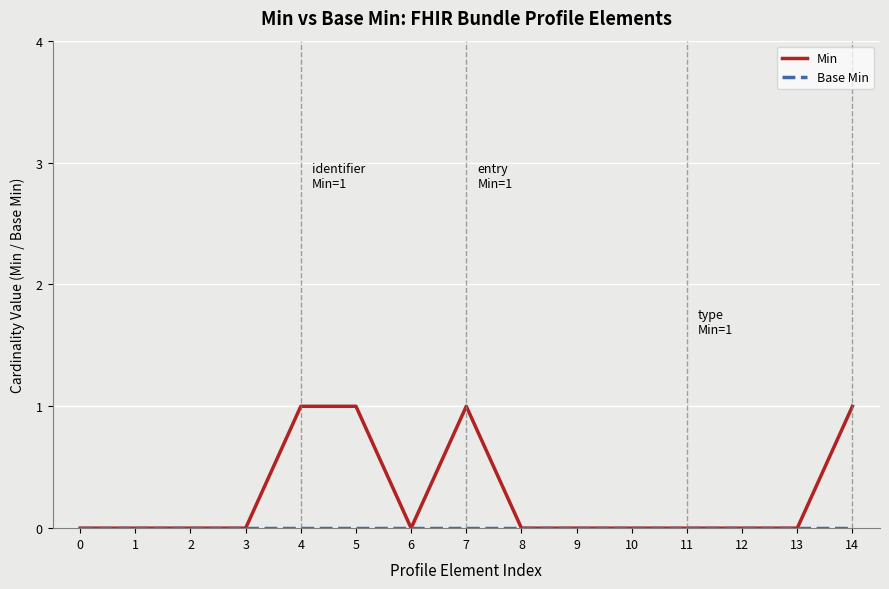

How many distinct data groups are displayed?

2